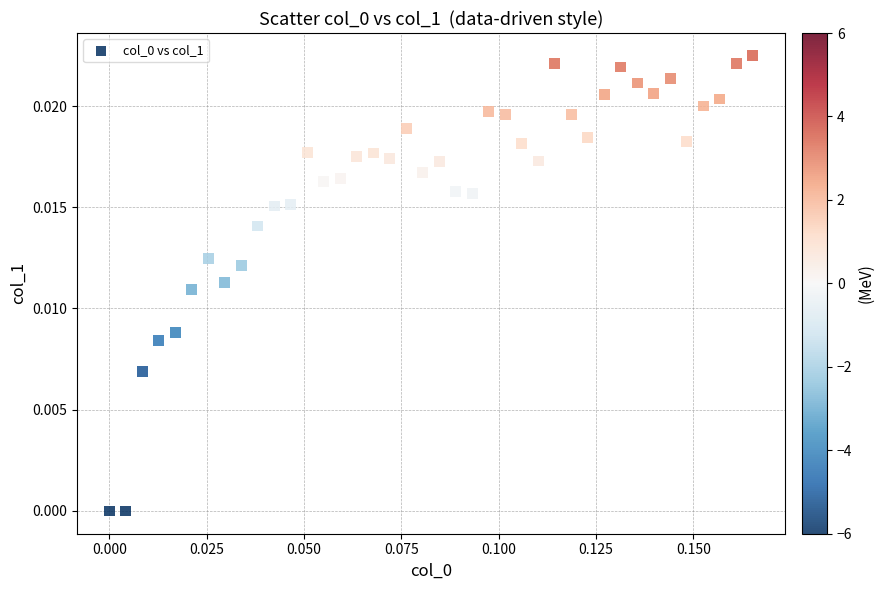

How many points are shown in the scatter plot?

40